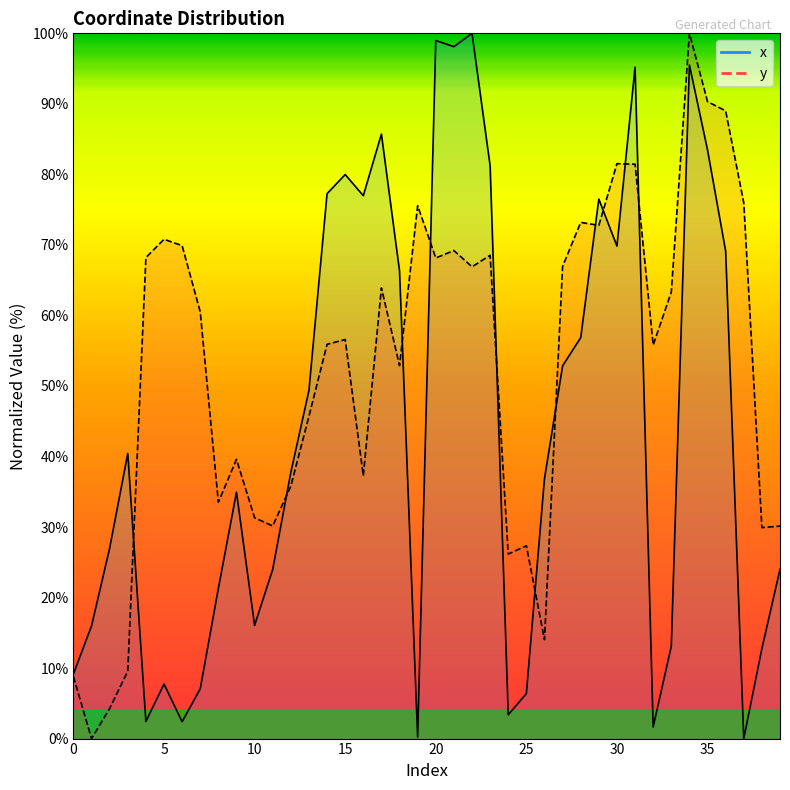

Rank the series by their average value, from highest to lowest.

y, x